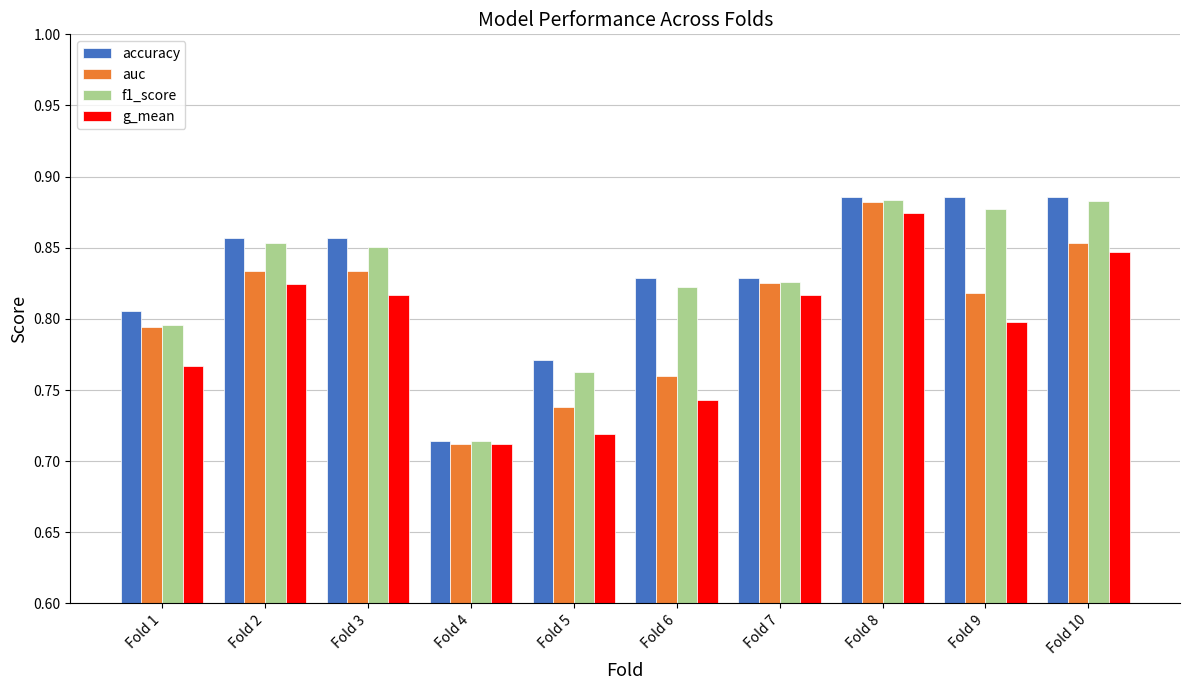

Which series has the widest spread of values?

accuracy